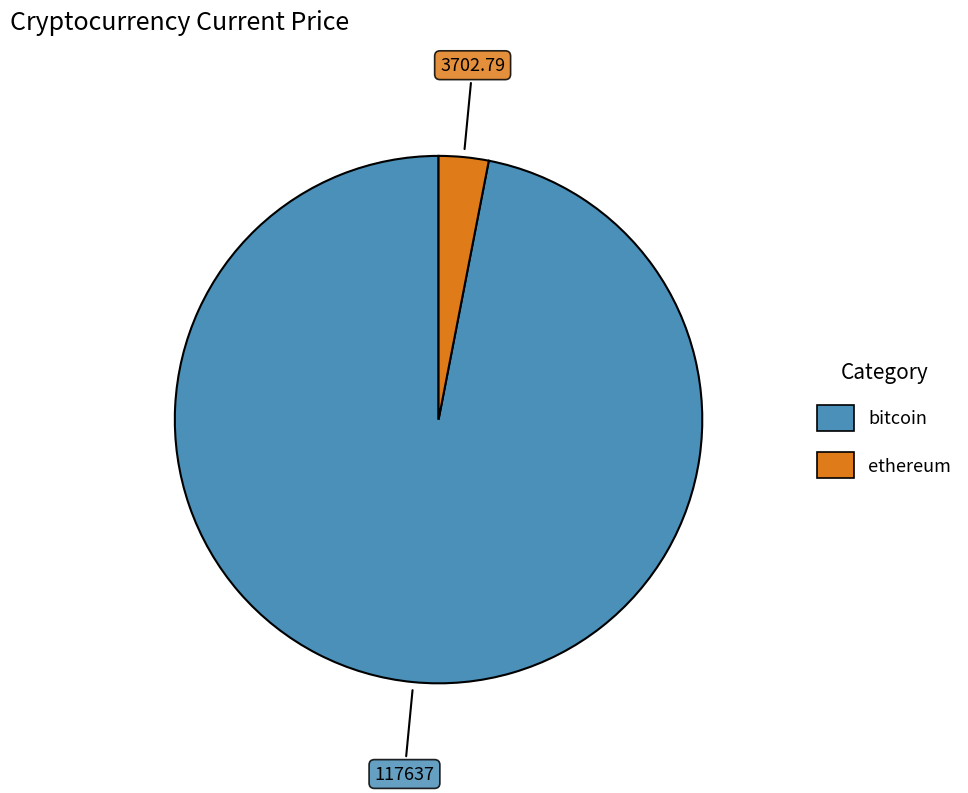

Is there a majority slice in this chart?

Yes